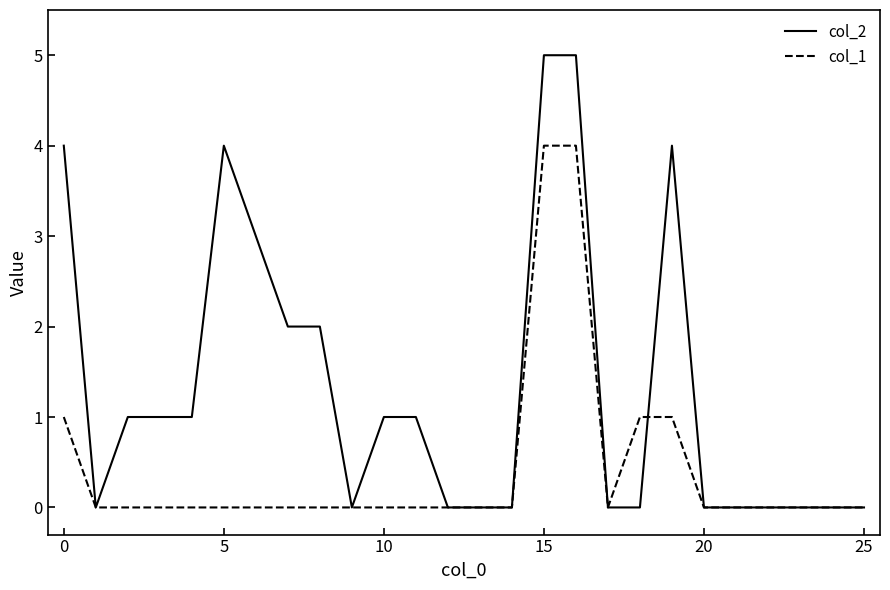

List the series in order of their peak value, lowest first.

col_1, col_2